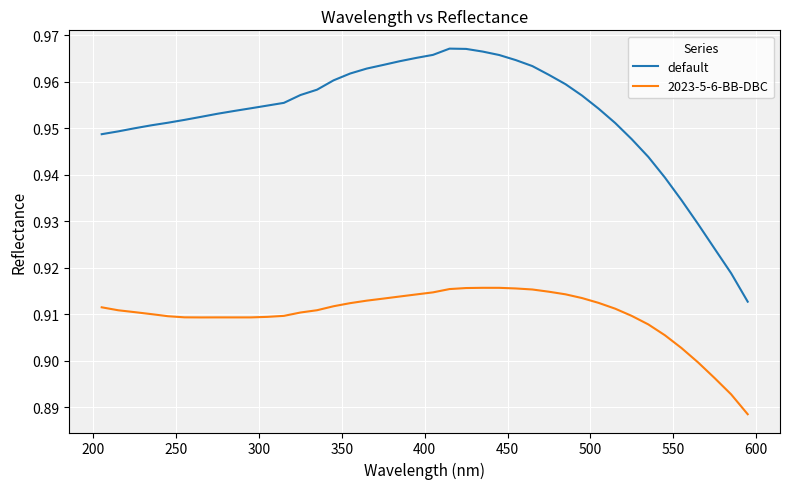

Rank the series by their average value, from highest to lowest.

default, 2023-5-6-BB-DBC